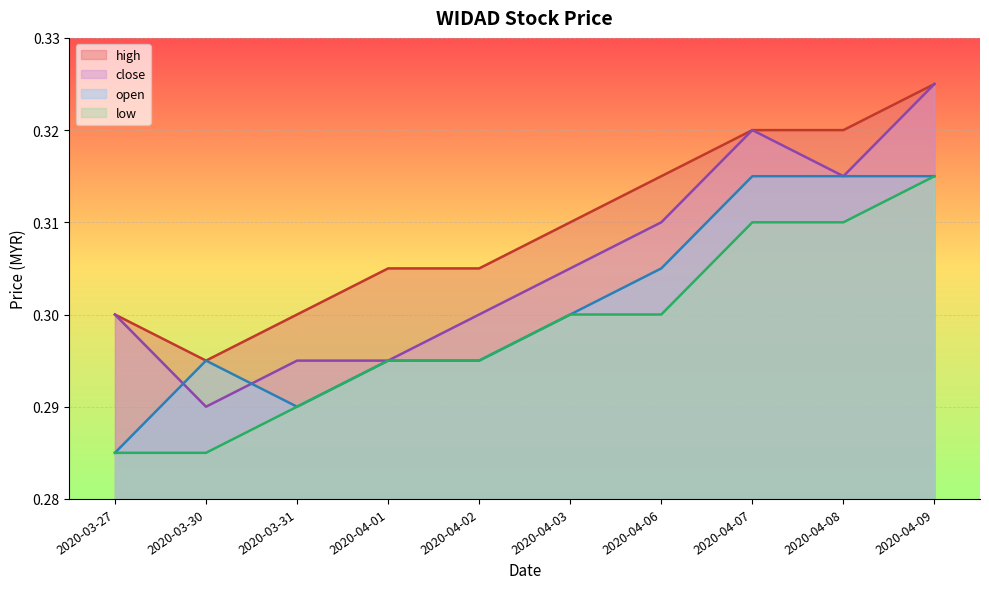

The open series shows 0.2 at 2020-04-08. True or false?

False